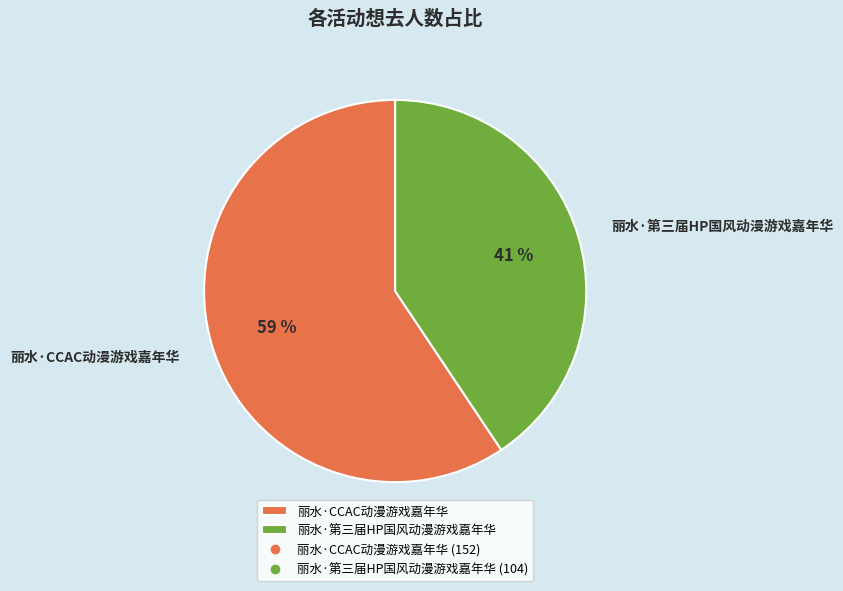

What is the smallest slice in the pie chart?

丽水·第三届HP国风动漫游戏嘉年华